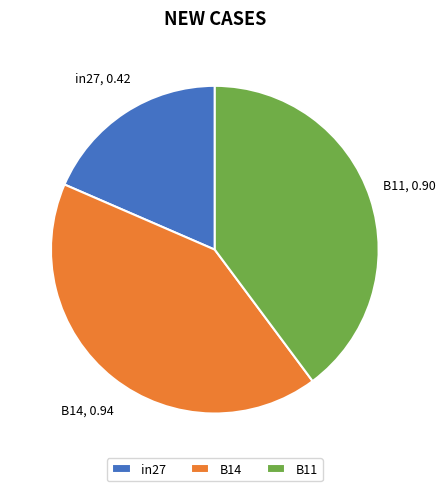

What is the largest slice in the pie chart?

B14